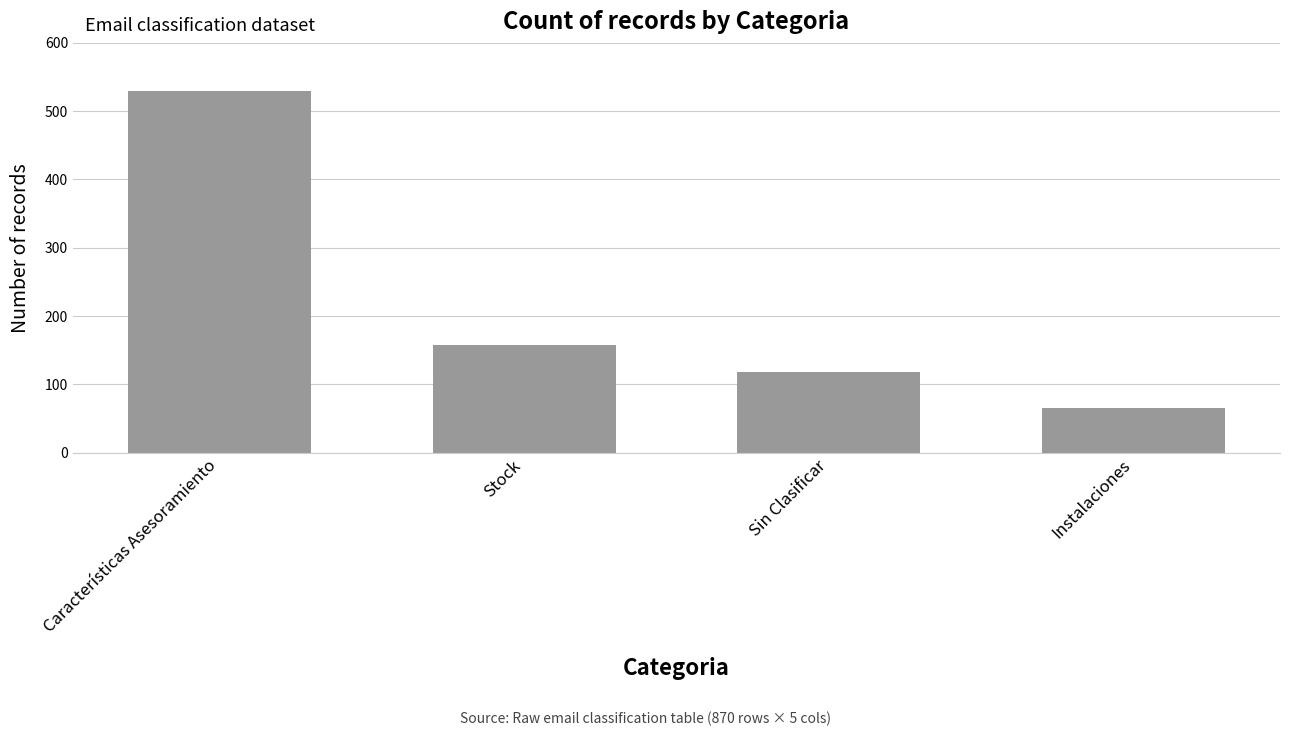

How many categories are shown in the chart?

4